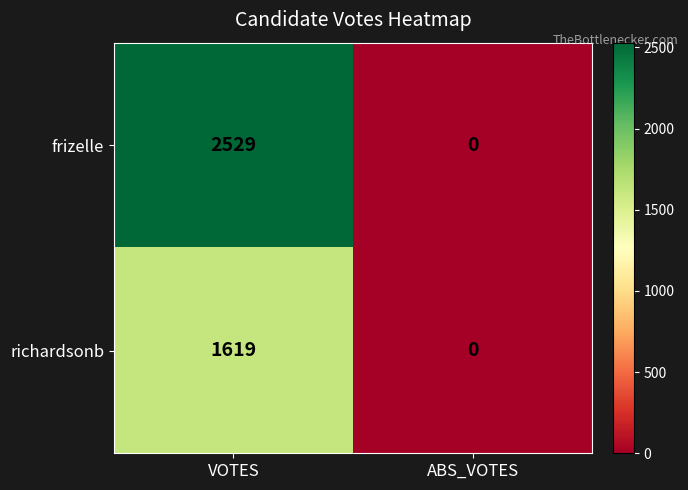

The value of richardsonb at ABS_VOTES is -895. True or false?

False